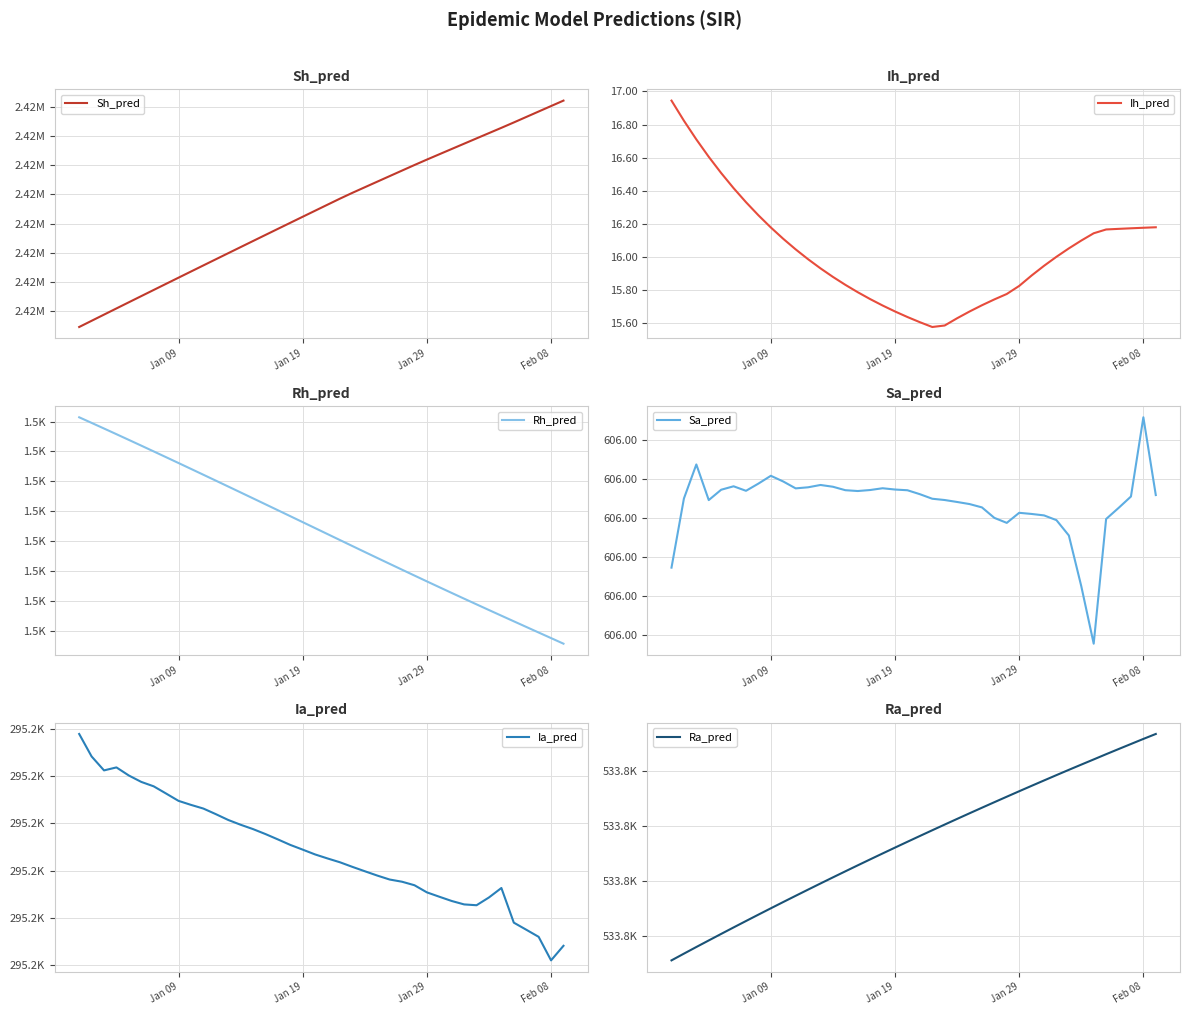

Is it true that Ih_pred equals 8.6 at Jan 09?

False